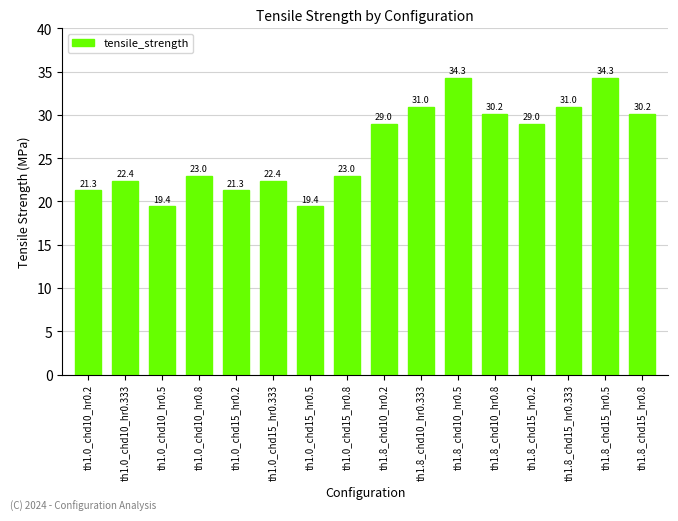

Does the chart contain any negative values?

No